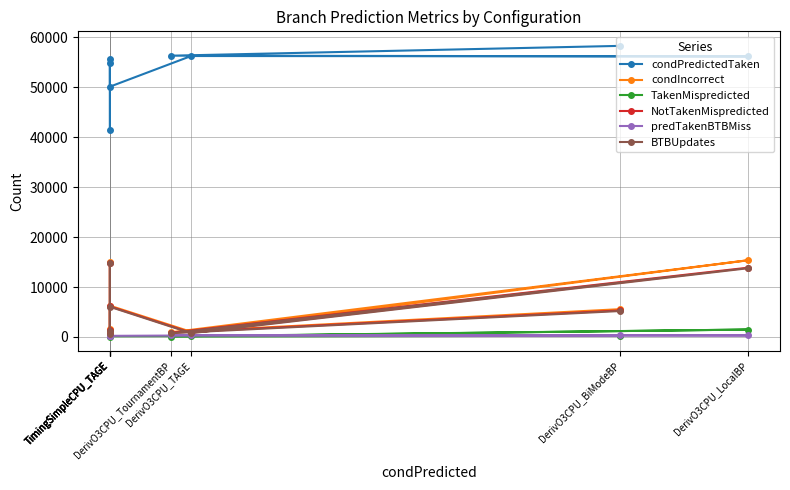

The value of NotTakenMispredicted at DerivO3CPU_BiModeBP is 8967. True or false?

False